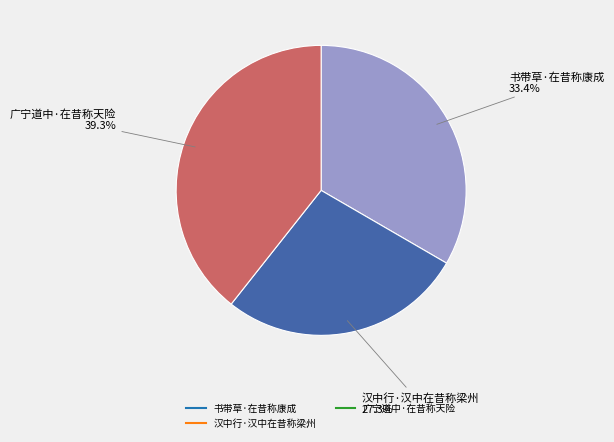

How many slices are in this pie chart?

3